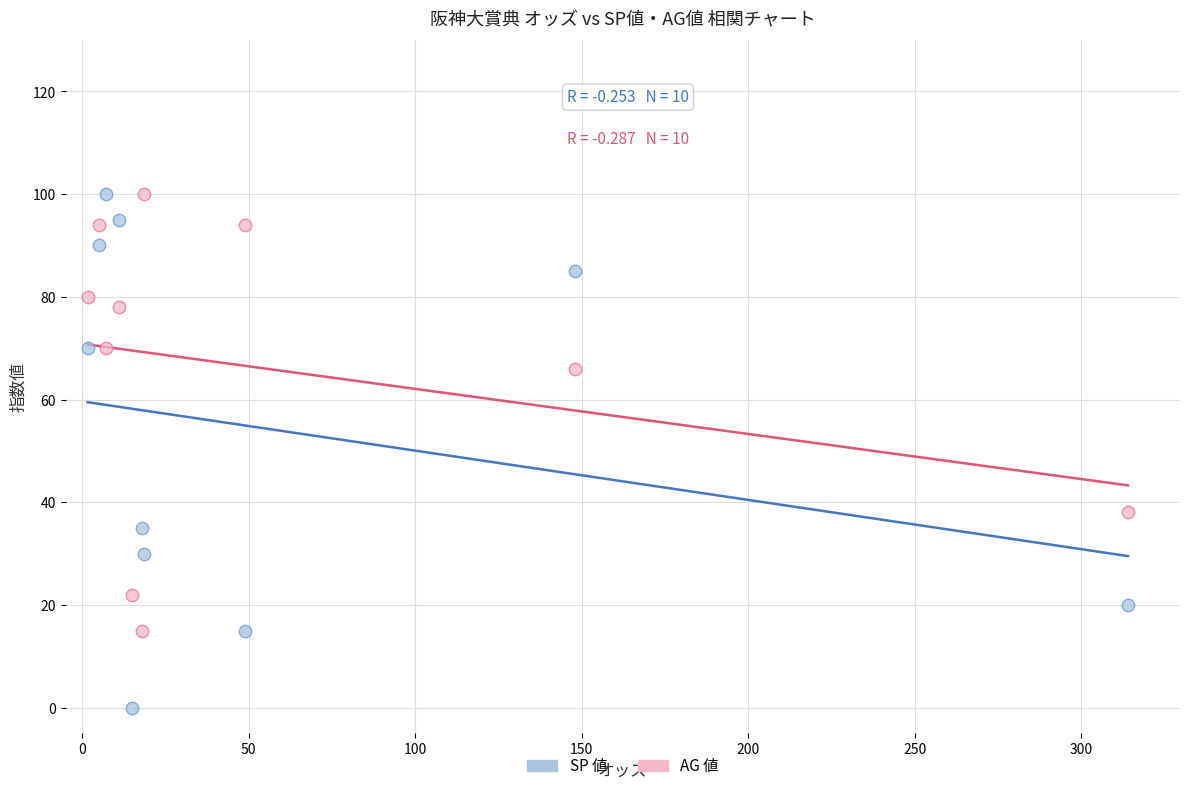

Which series has the widest spread of Y values?

SP 値